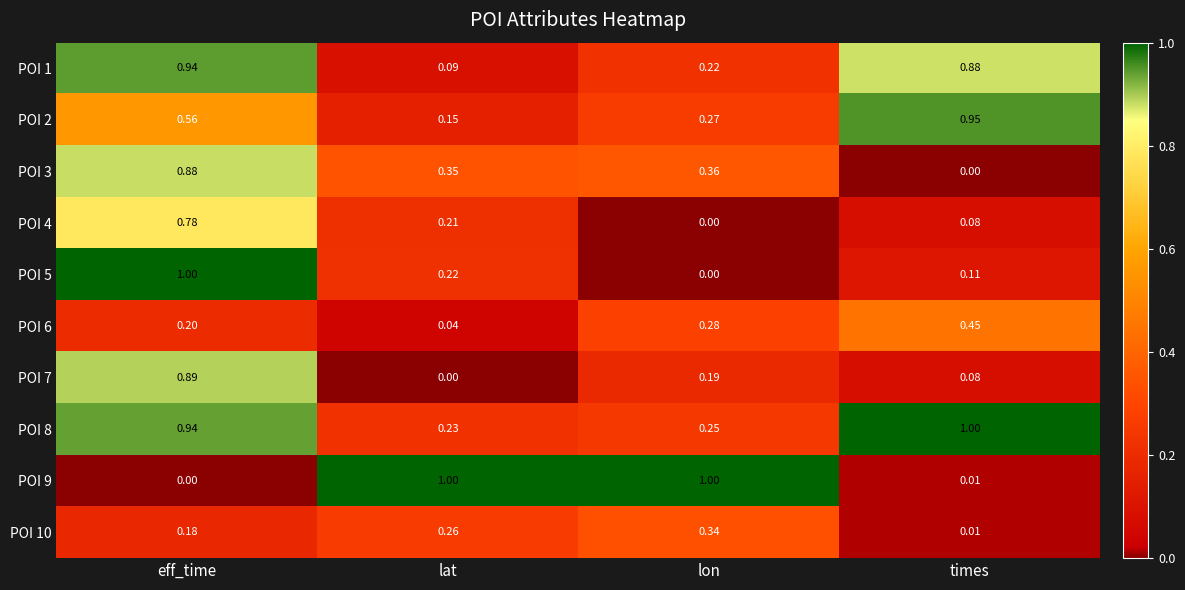

Where is POI 6 nearest to the value 0?

lat